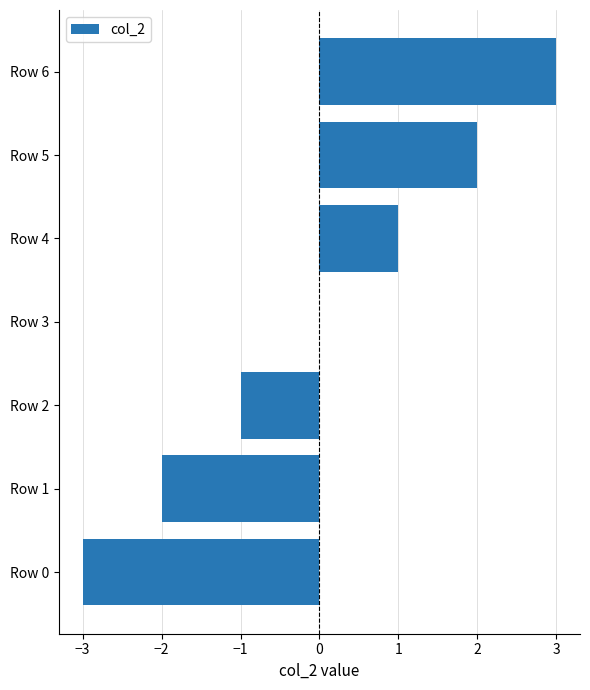

What is the change in value from Row 1 to Row 3?

+2